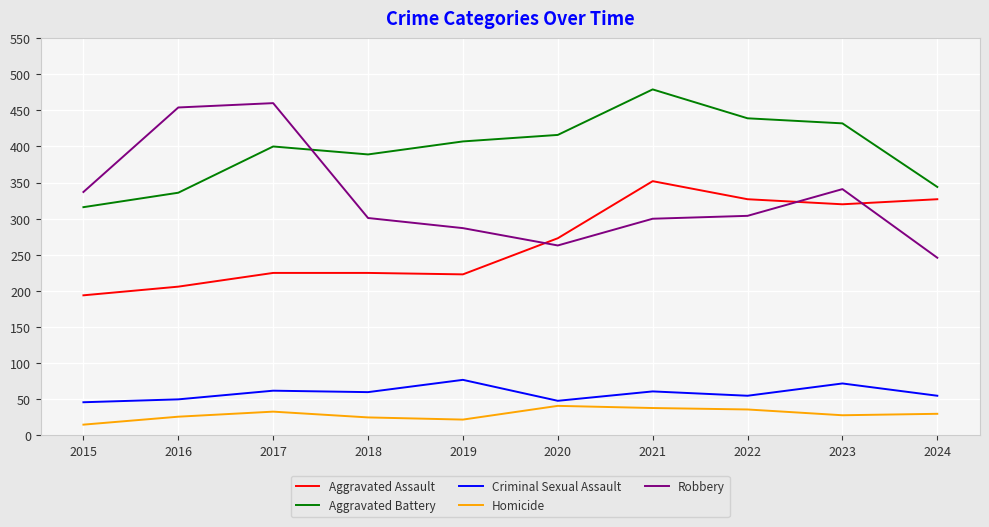

Is it true that Criminal Sexual Assault equals 60 at 2018?

True